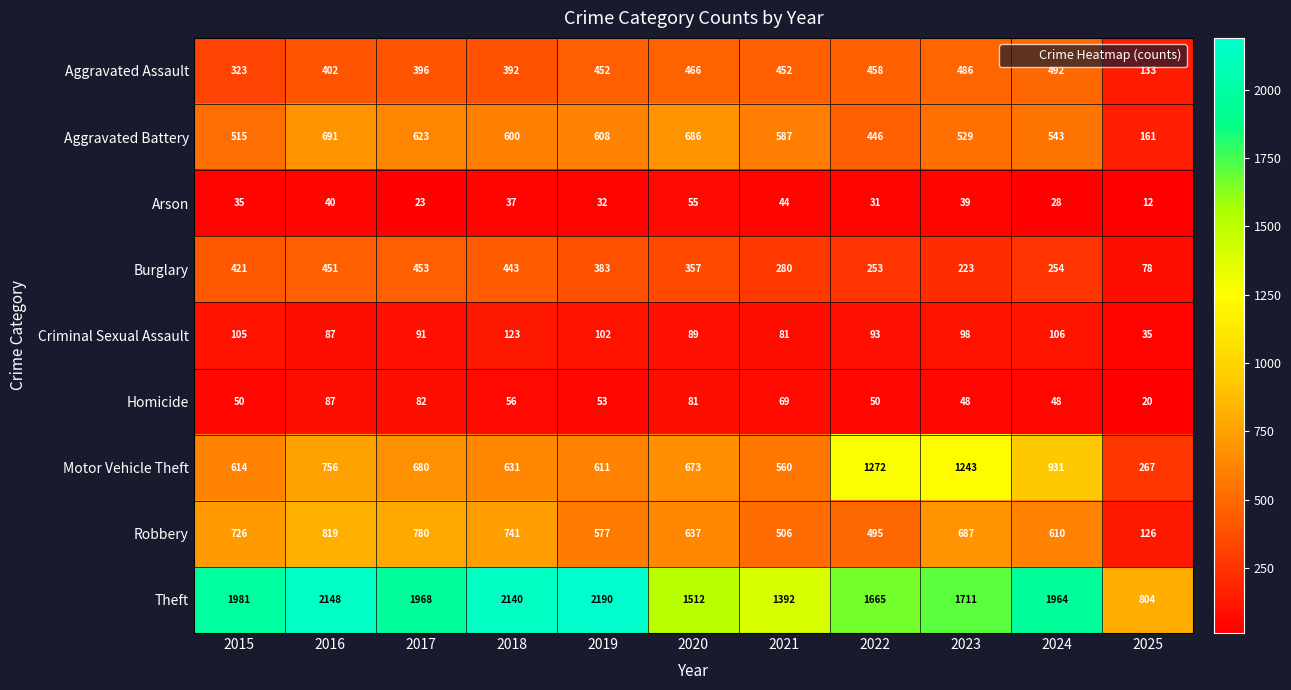

What is the difference between the highest and lowest values at 2015?

1946